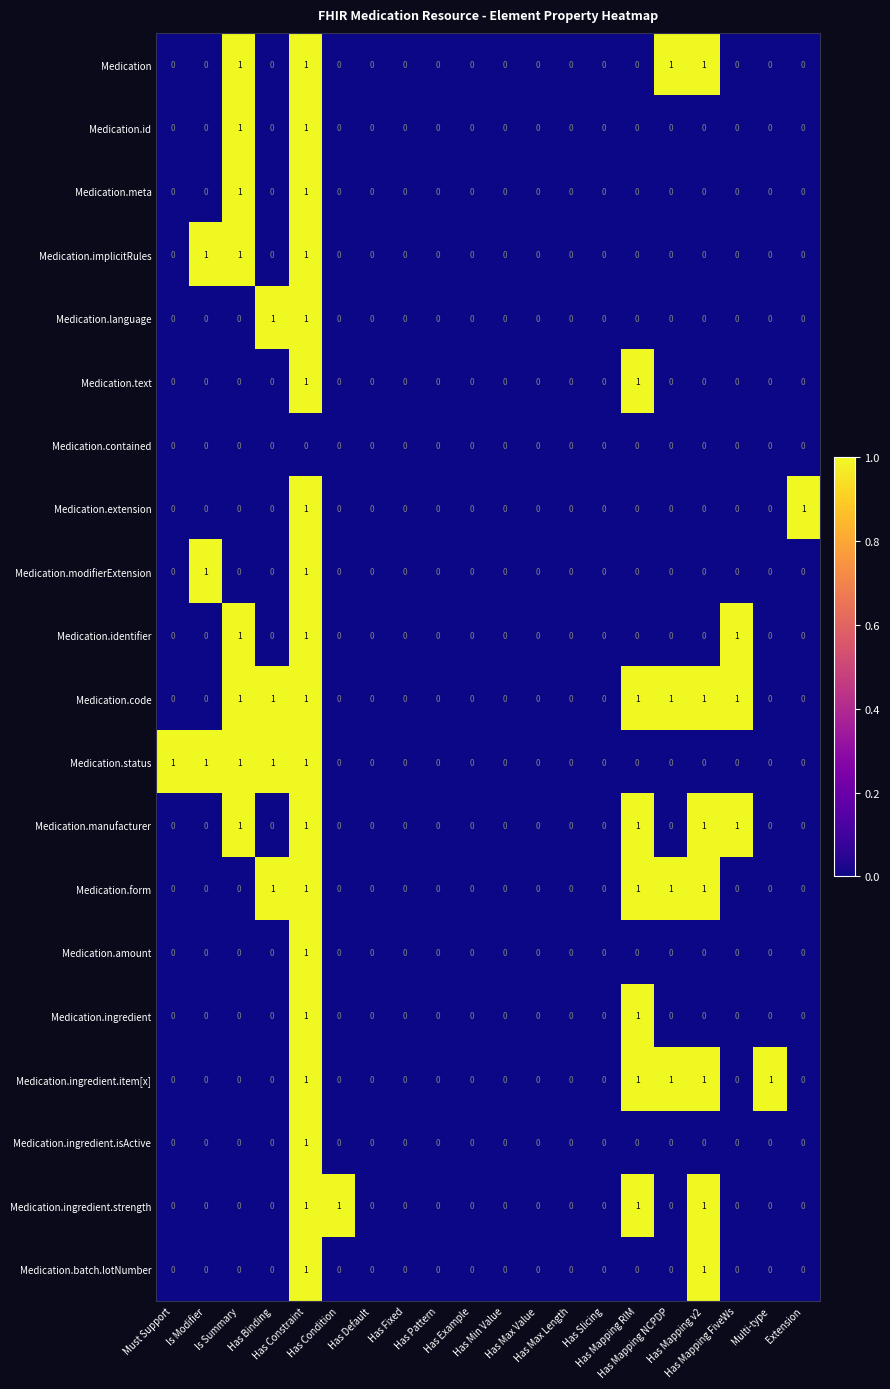

At which category is the sum across all series the highest?

Has Constraint